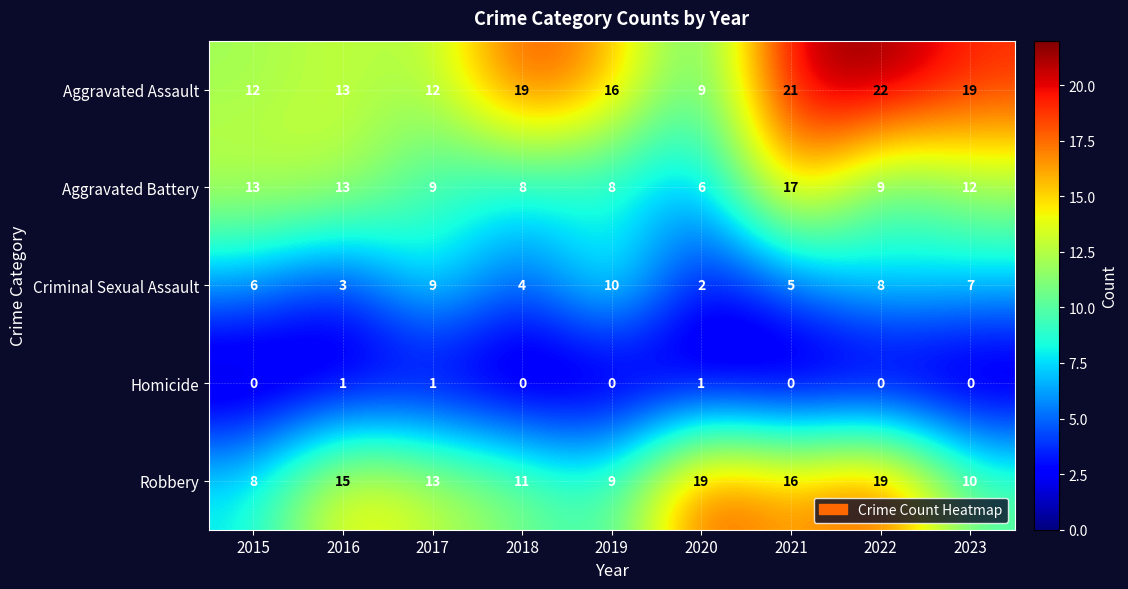

Is it true that Aggravated Battery equals 9 at 2022?

True